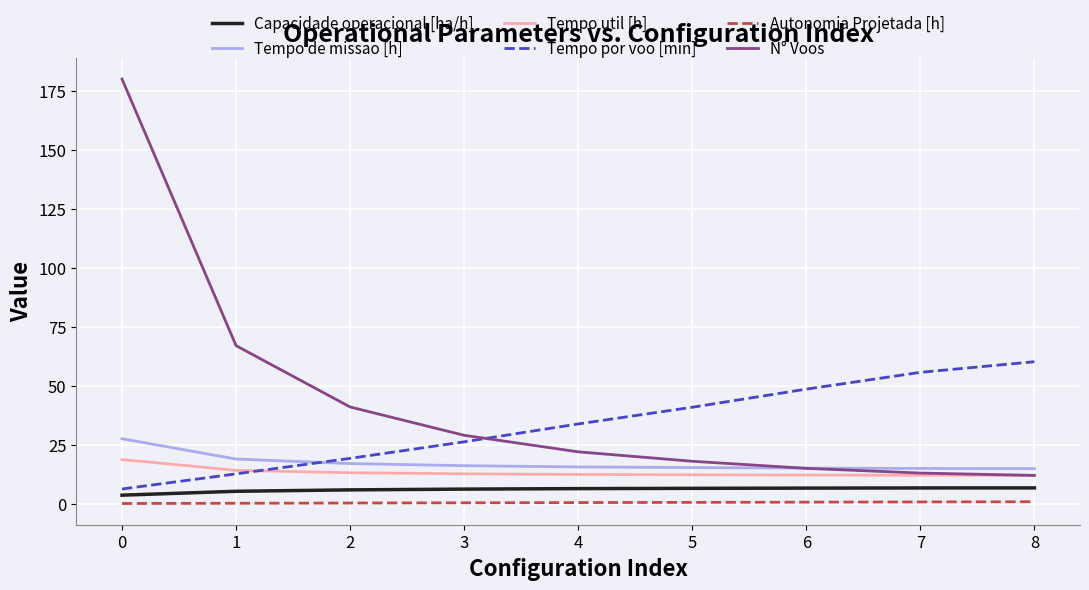

True or false: Autonomia Projetada [h] and Tempo de missao [h] cross at least once.

False